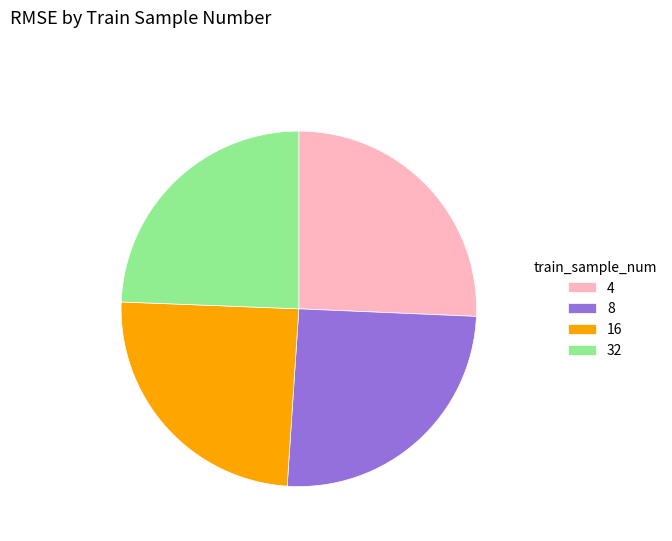

True or false: 16 accounts for 16% of the total.

False